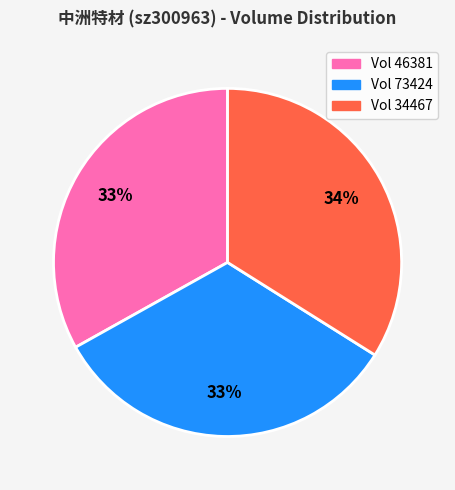

Does any single category account for the majority?

No